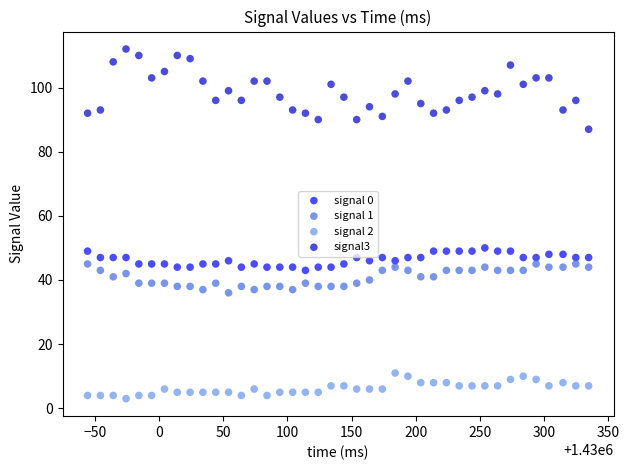

Across all data points, what is the range of Y values (max minus min)?

109